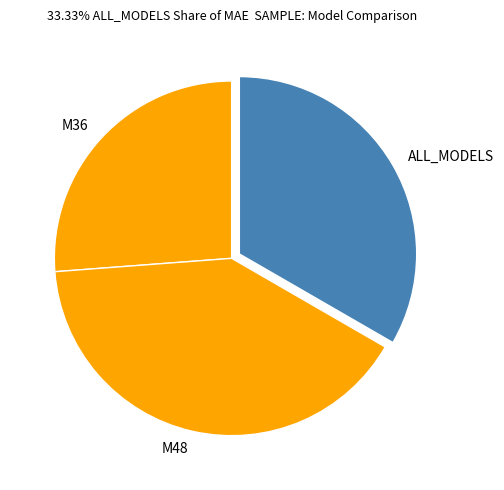

Count the number of slices in the pie.

3